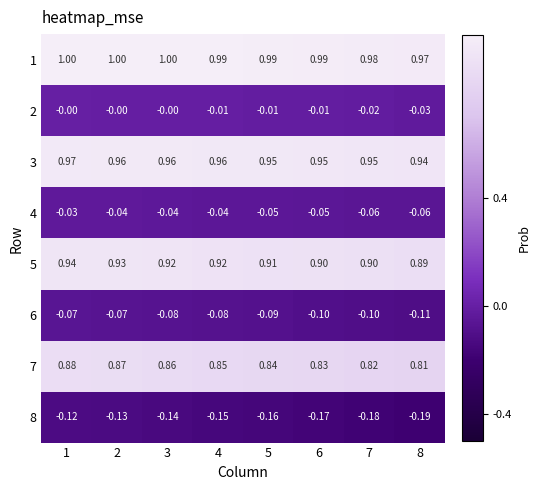

Is the value of 2 at 2 greater than the value of 3 at 7?

No